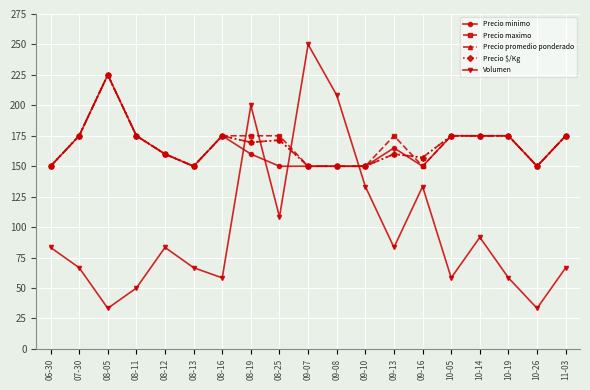

Which has a higher value, 08-13 or 08-25?

08-13